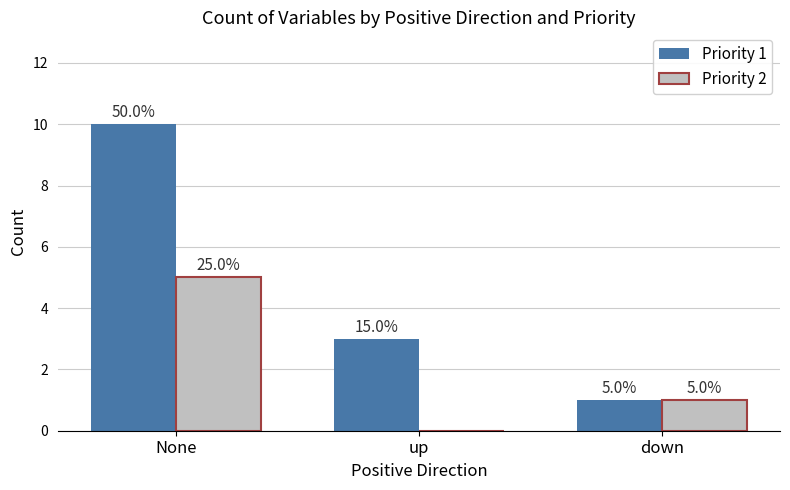

What are all the series names shown in the legend?

Priority 1, Priority 2